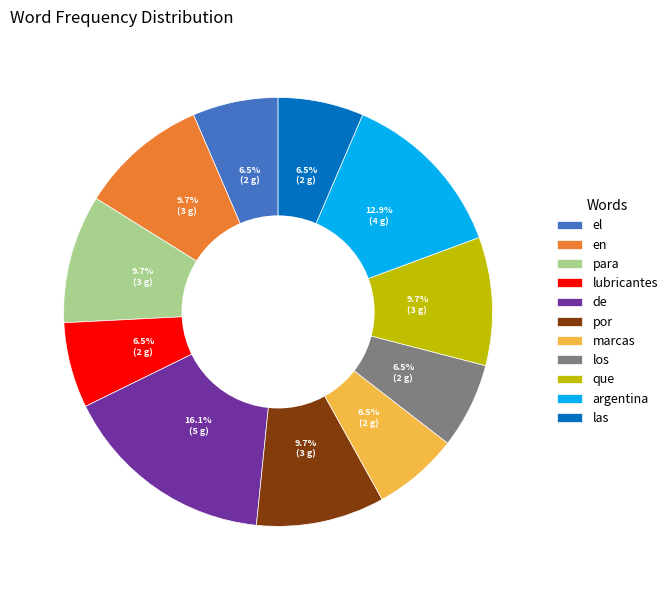

True or false: el accounts for 1% of the total.

False